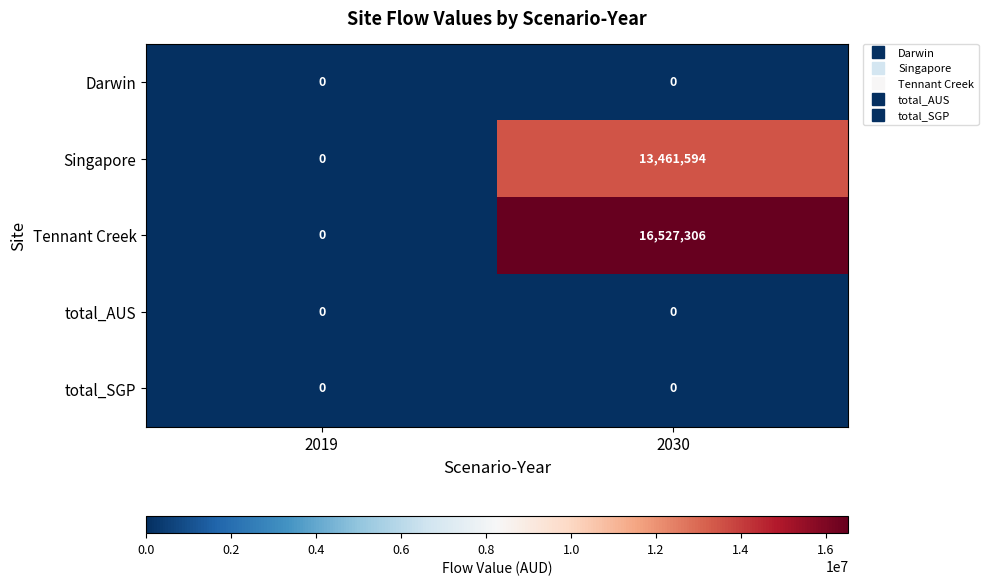

At which category is the sum across all series the highest?

2030